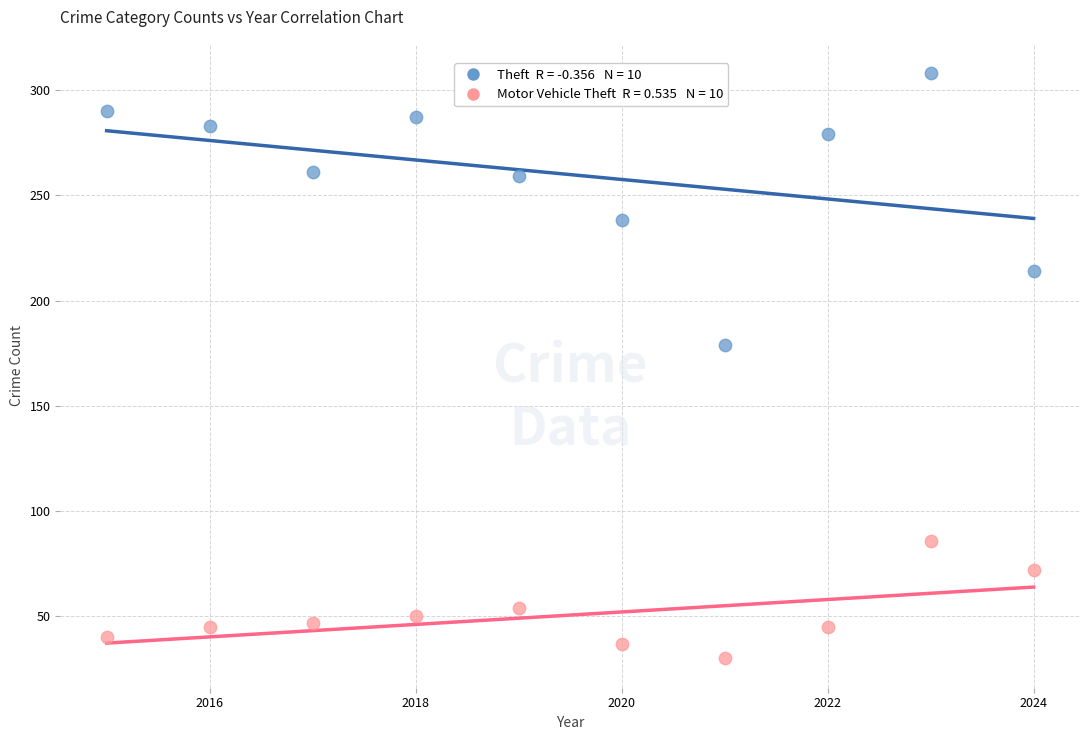

Count the number of points in this scatter plot.

20